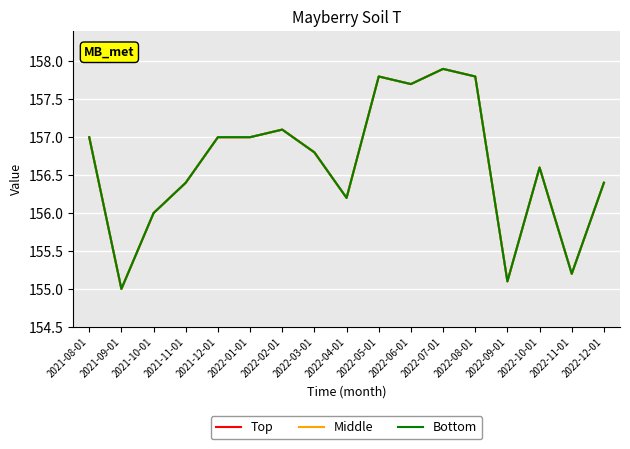

What is the label of the 4th point from the right?

2022-09-01